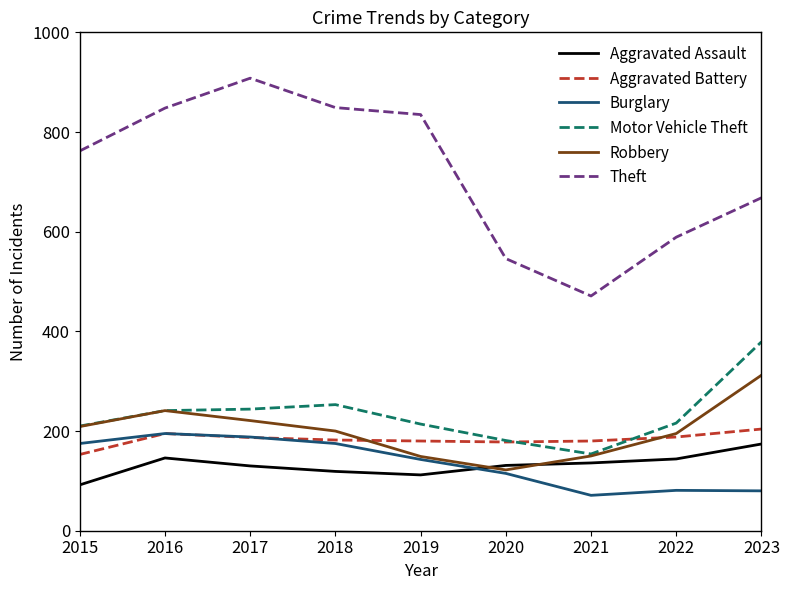

Read the Burglary value at 2020.

115